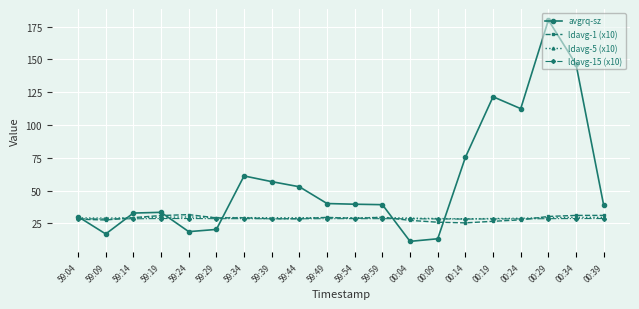

Is this an area chart (filled region under the line)?

No